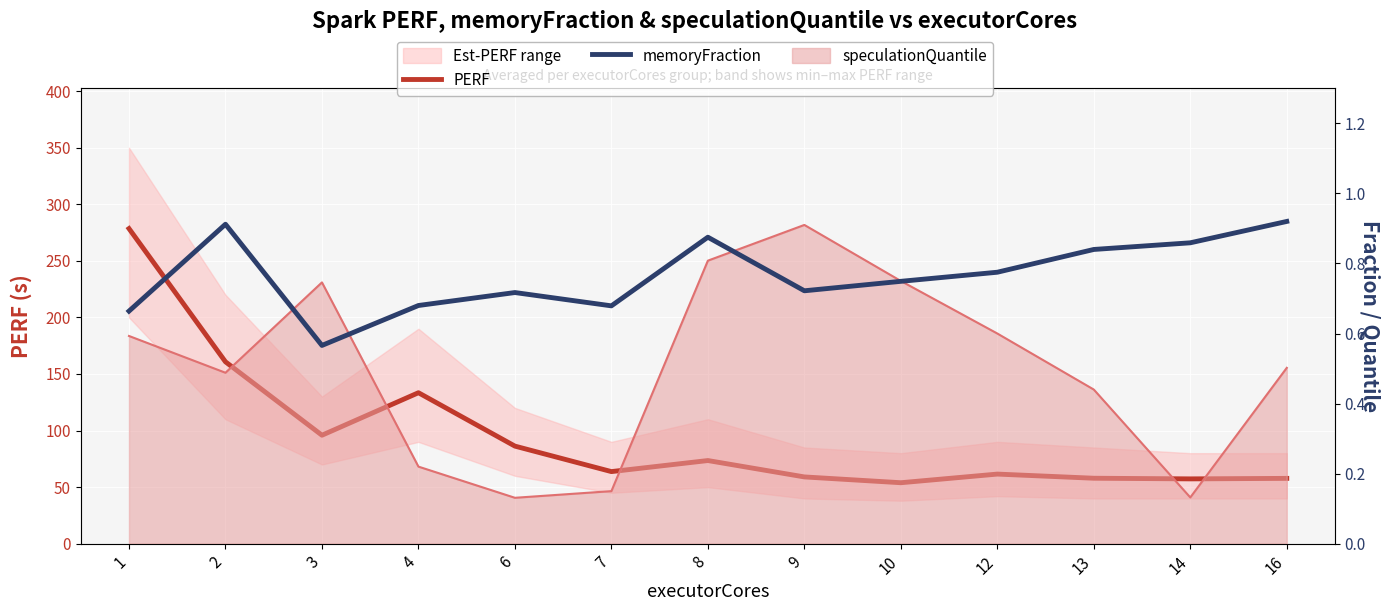

What is the difference between the PERF values at 9 and 14?

1.7